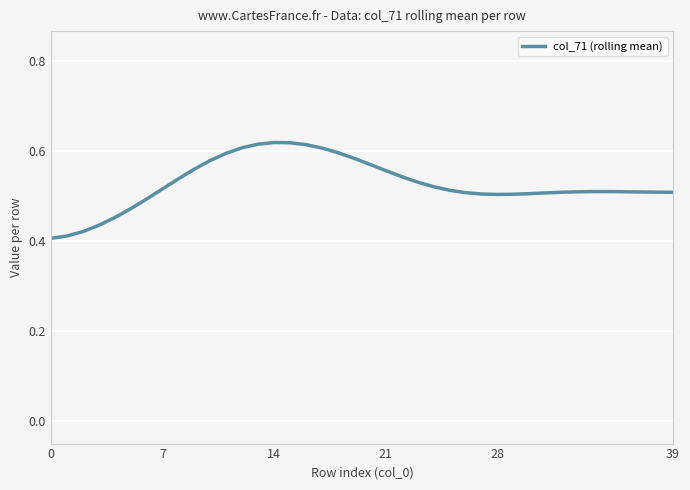

The value at 39 is 0.2. True or false?

False